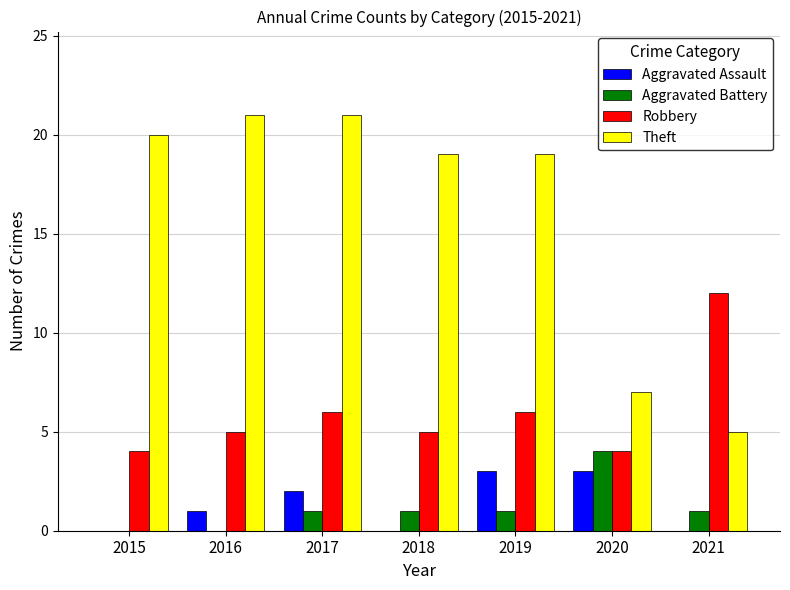

Reading left to right, transcribe all the data shown in this chart.

Aggravated Assault: 0	1	2	0	3	3	0
Aggravated Battery: 0	0	1	1	1	4	1
Robbery: 4	5	6	5	6	4	12
Theft: 20	21	21	19	19	7	5